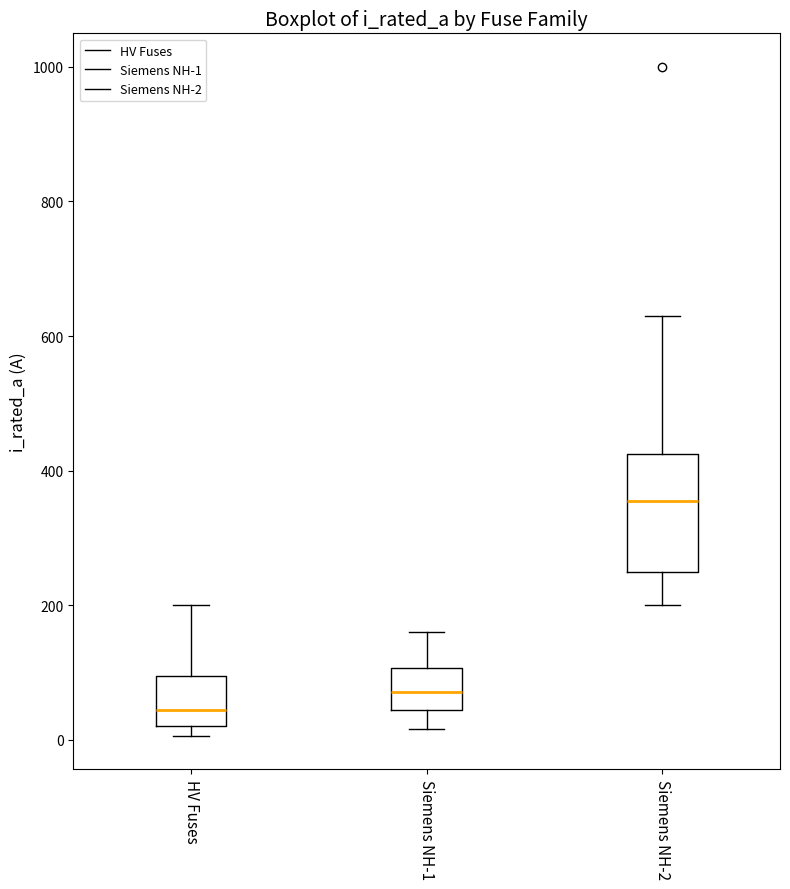

Where is the upper edge of the box for HV Fuses on the y-axis? The values are not printed on the chart, so give them approximately, as read against the axis.

100